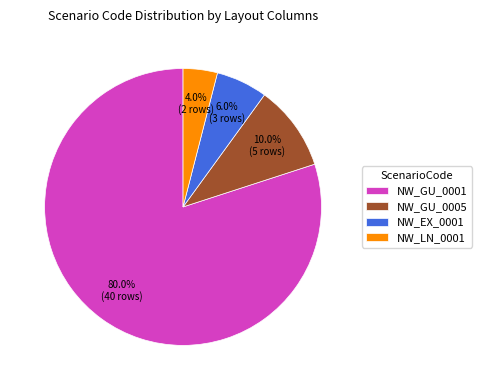

To the nearest percent, what is the average slice percentage?

25%